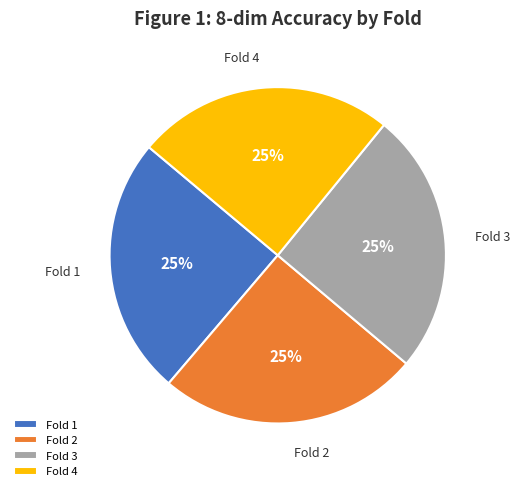

Count the number of slices in the pie.

4